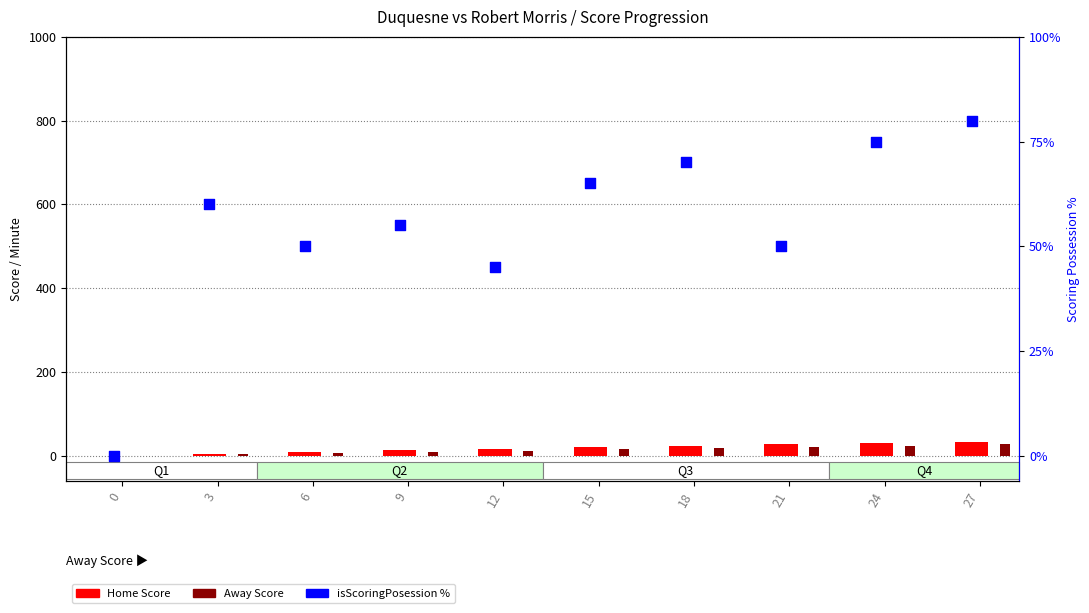

What are all the series names shown in the legend?

Home Score, Away Score, isScoringPosession %